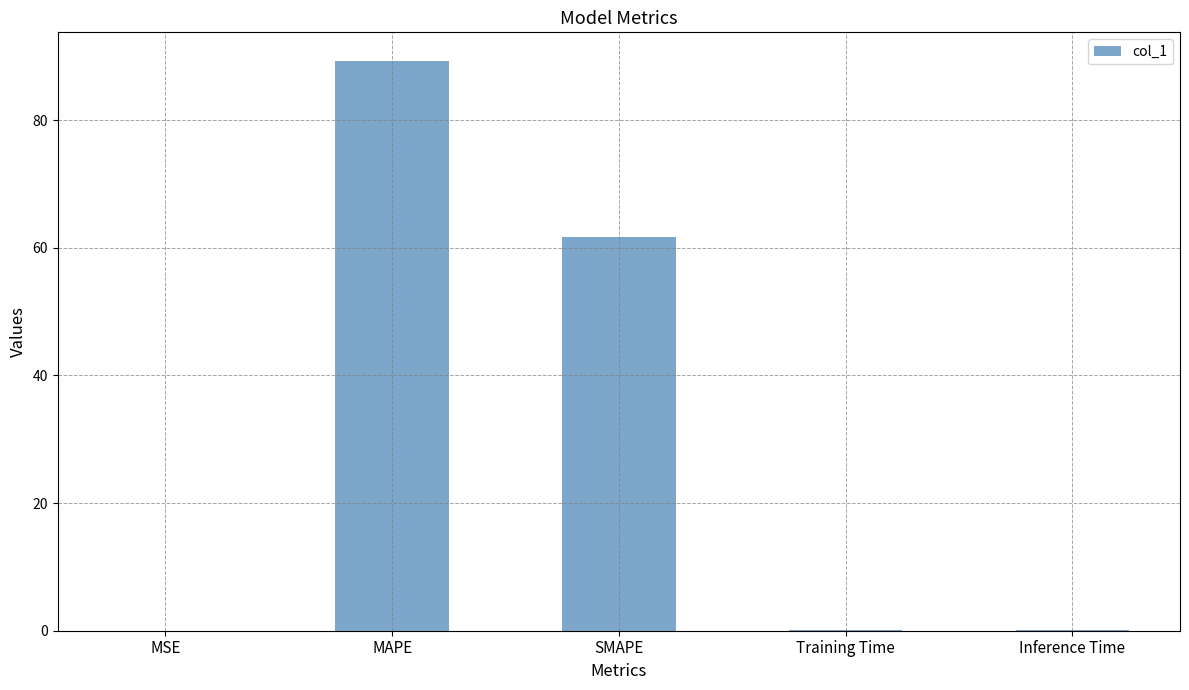

At which category does the chart reach its peak across all series?

MAPE